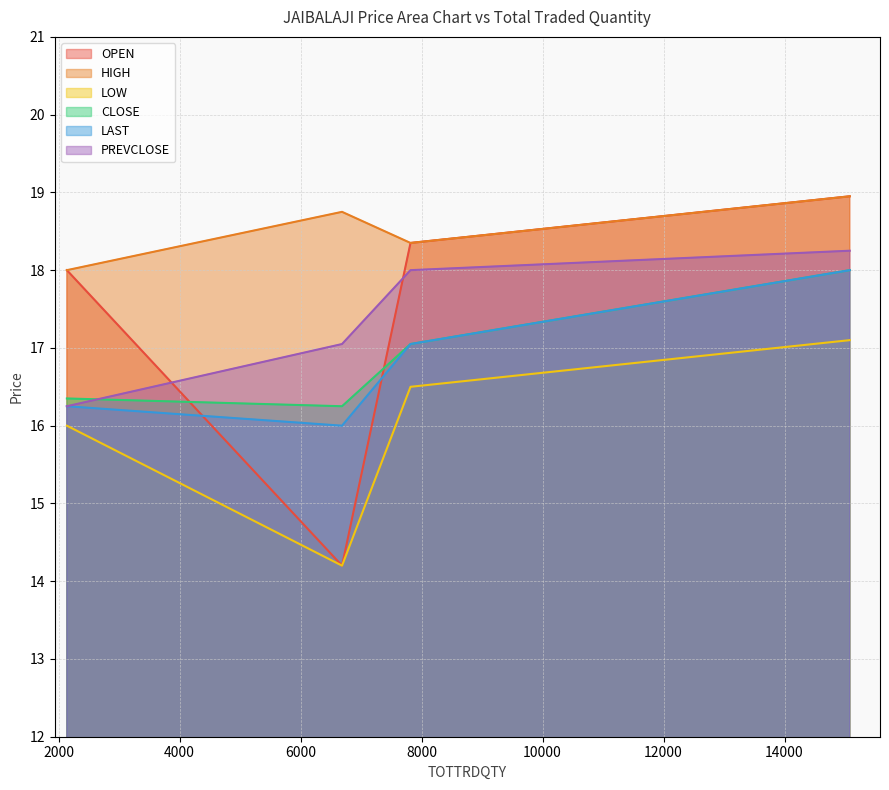

Which category has the lowest value across all series?

6686